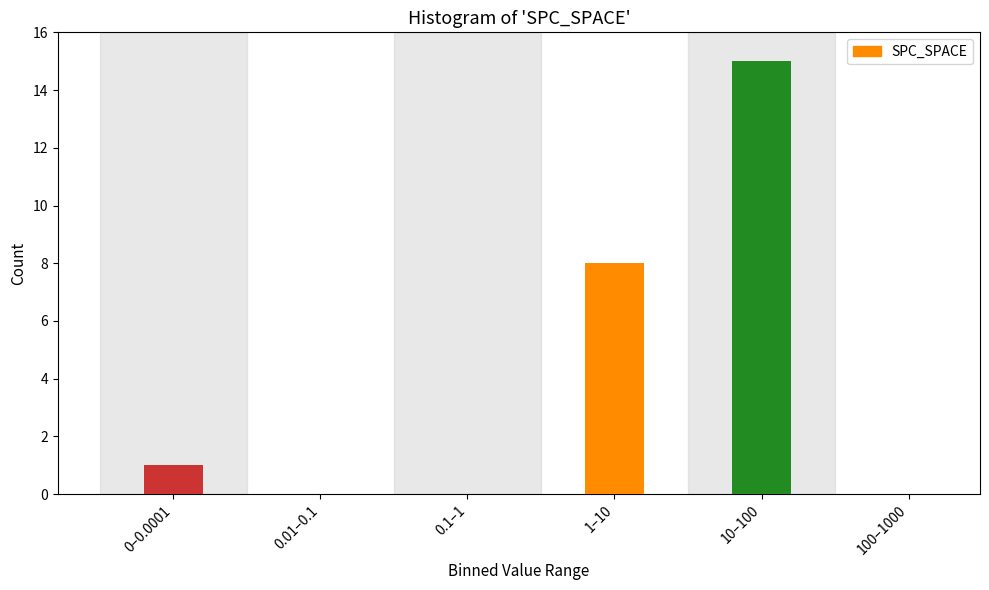

Reading right to left, transcribe all the data shown in this chart.

100–1000=0	10–100=15	1–10=8	0.1–1=0	0.01–0.1=0	0–0.0001=1